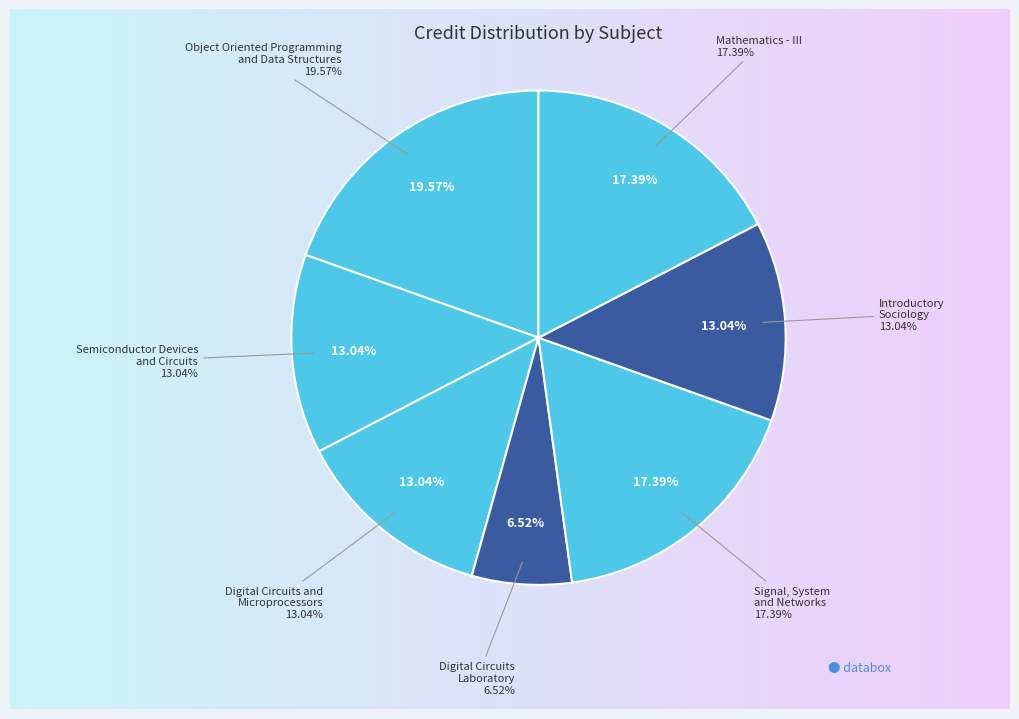

Does Signal, System
and Networks represent more than half of the total?

No